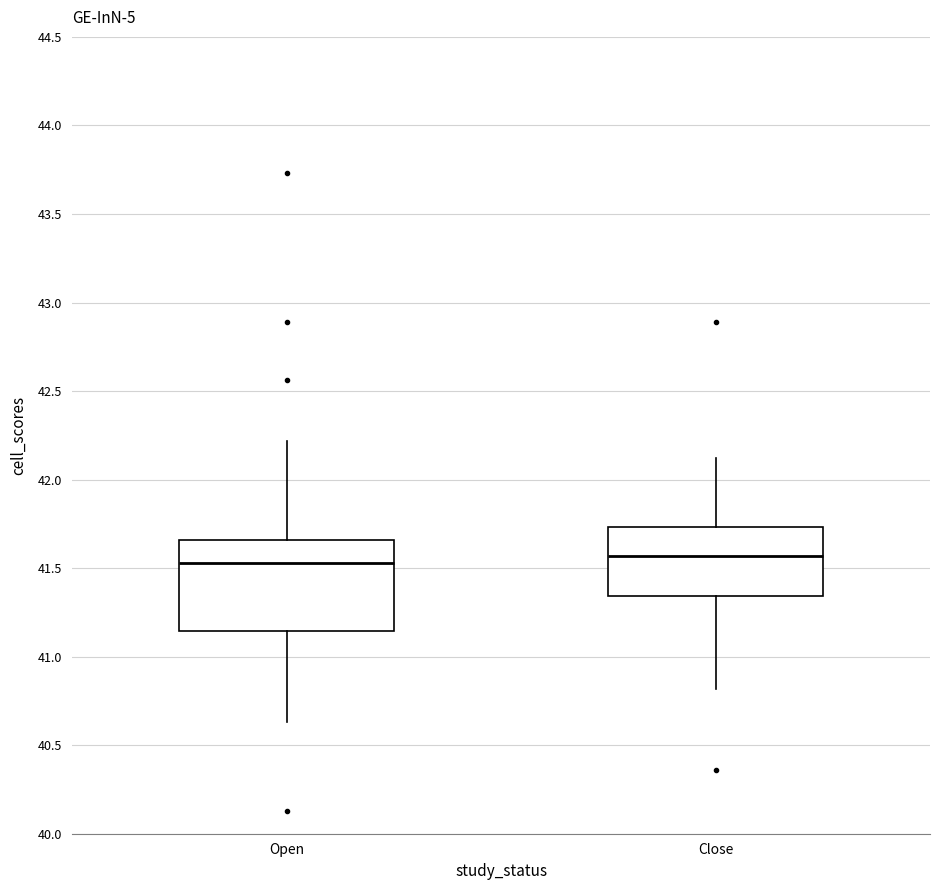

Reading left to right, transcribe this box plot: for each box, give where its median line is, the range the box spans, and where its two whiskers end, as read against the y-axis. The values are not printed on the chart, so give them approximately, as read against the axis.

Open: median 41.55, box 41.15 to 41.65, whiskers 40.65 to 42.20
Close: median 41.55, box 41.35 to 41.75, whiskers 40.80 to 42.10